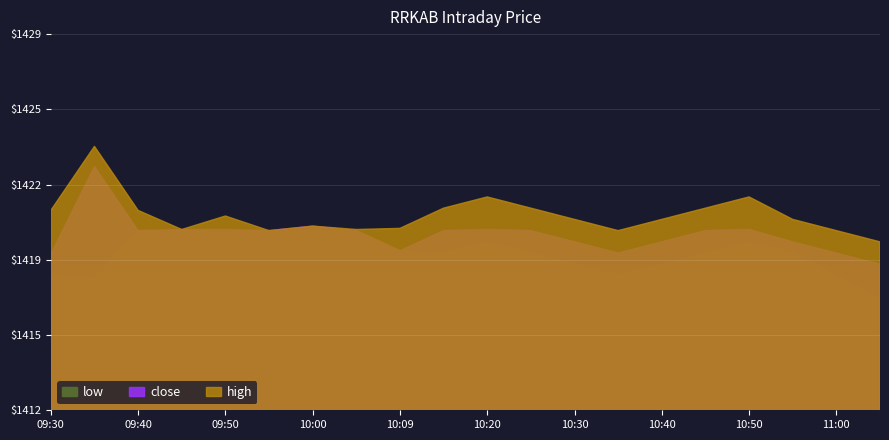

Between 10:00 and 11:00, which is larger?

10:00